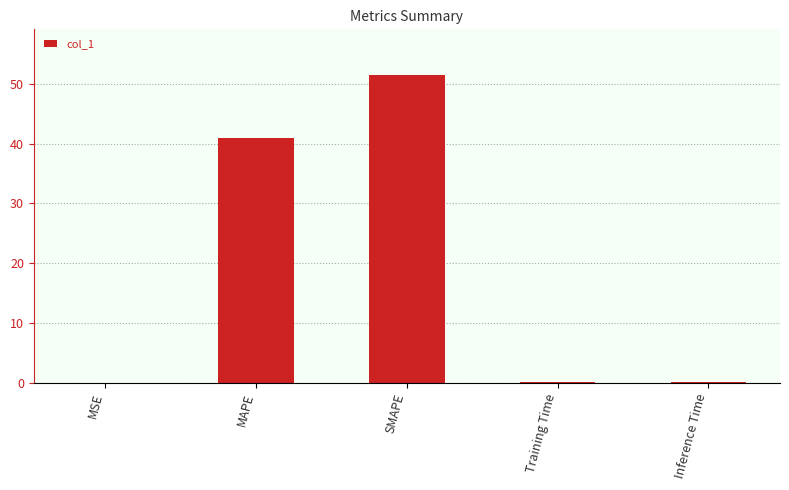

What is the change in value from MAPE to SMAPE?

+10.5